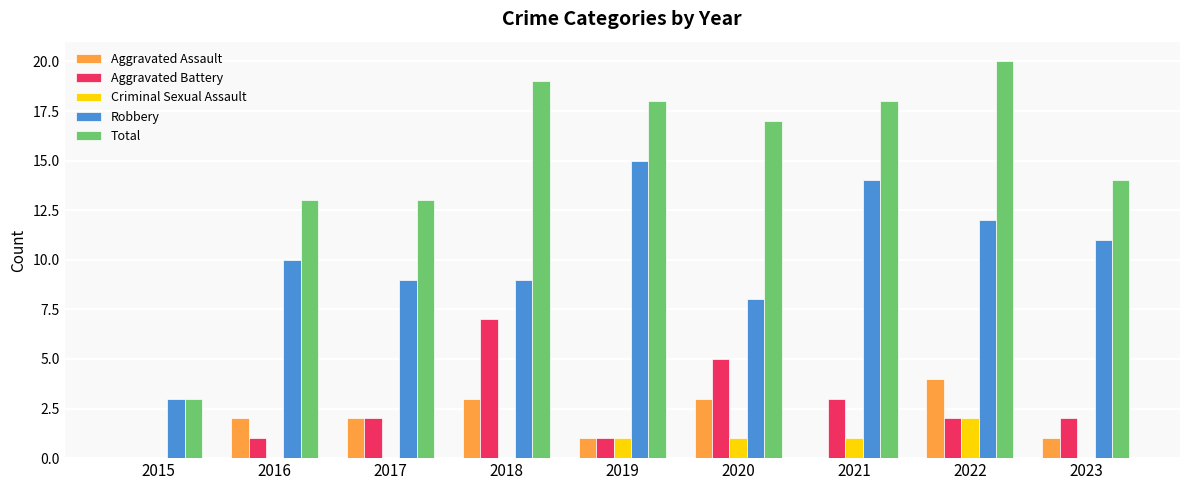

Is it true that Aggravated Assault equals 3 at 2016?

False